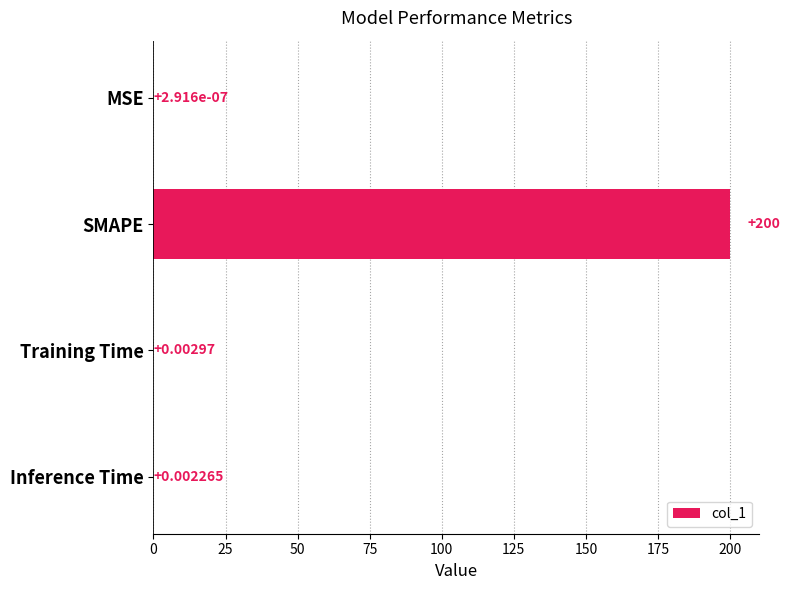

Where is the data nearest to the value 100?

Training Time